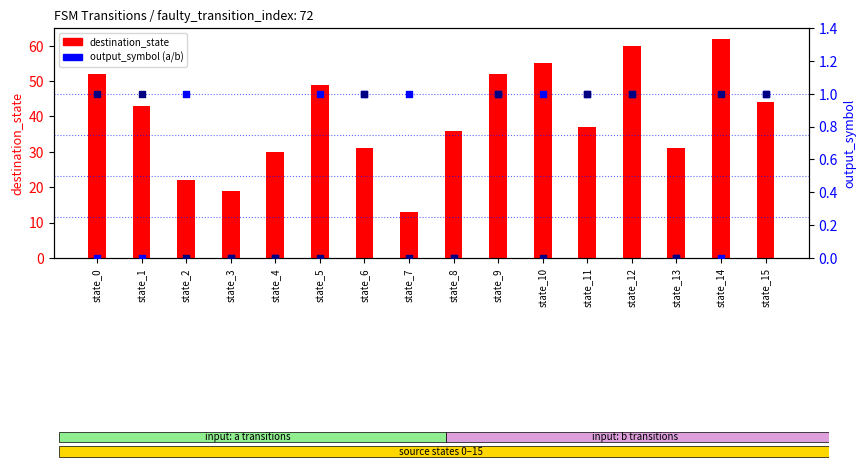

Which series contains the highest Y value?

destination_state (input a)